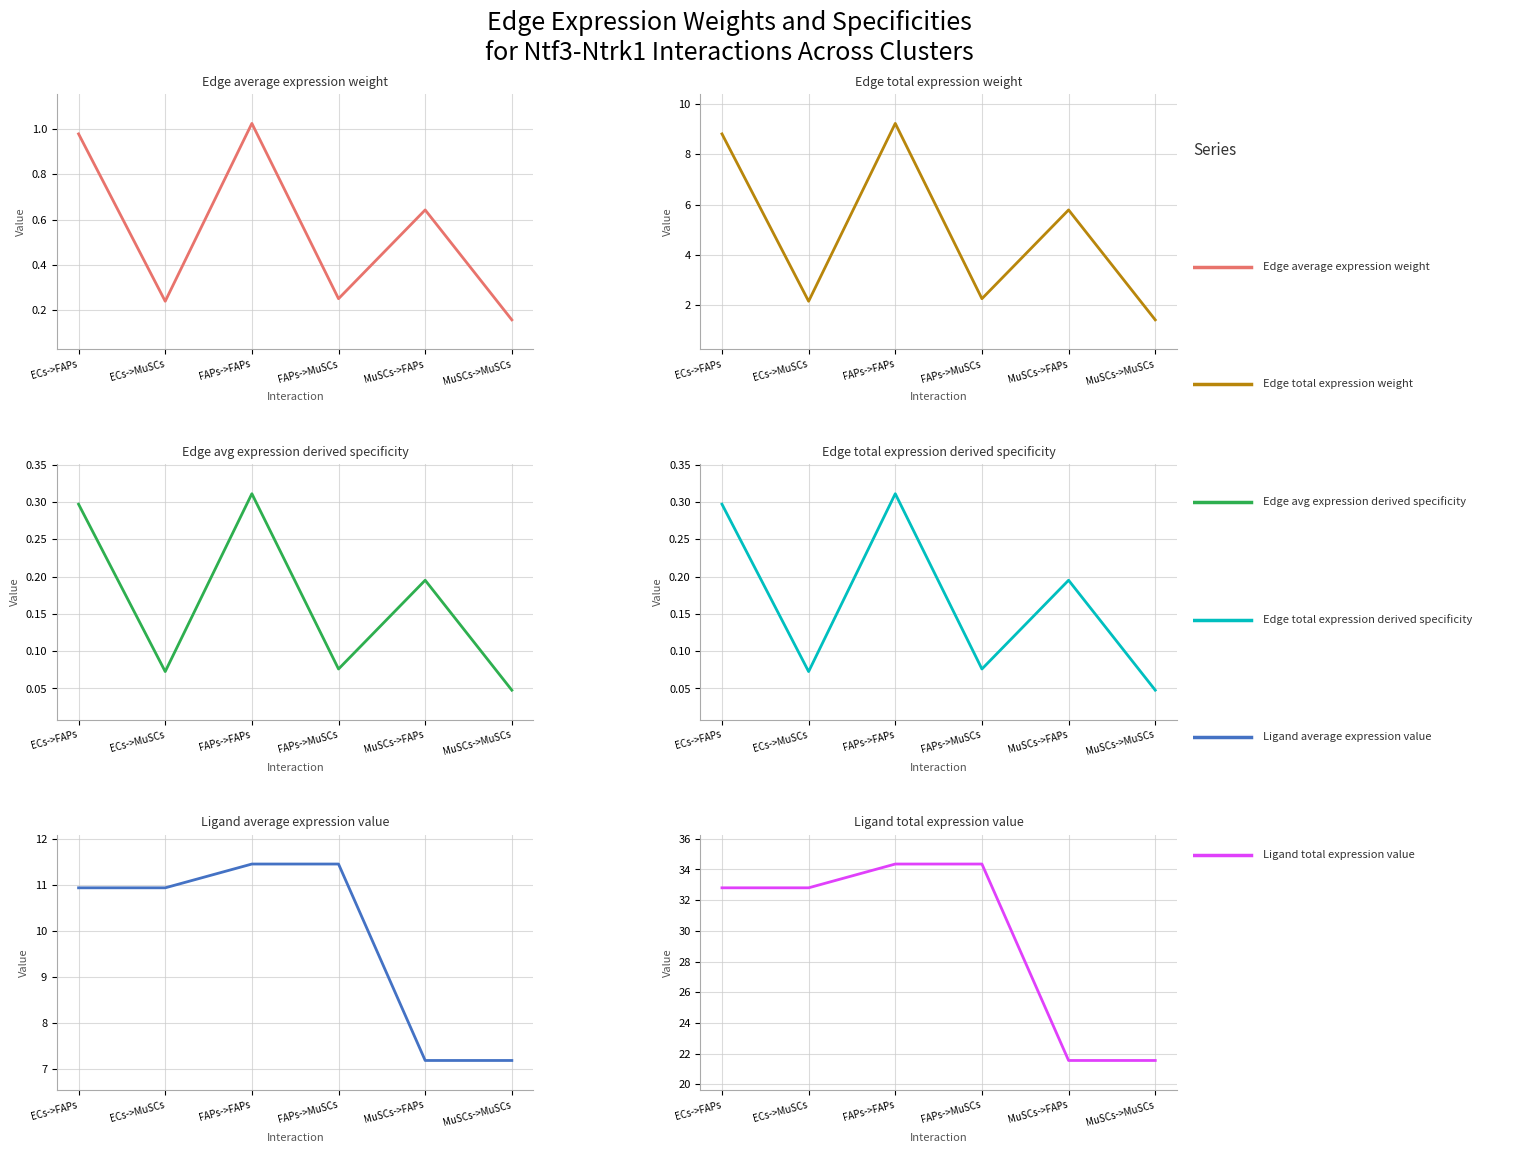

Which series has the widest spread of values?

Ligand total expression value